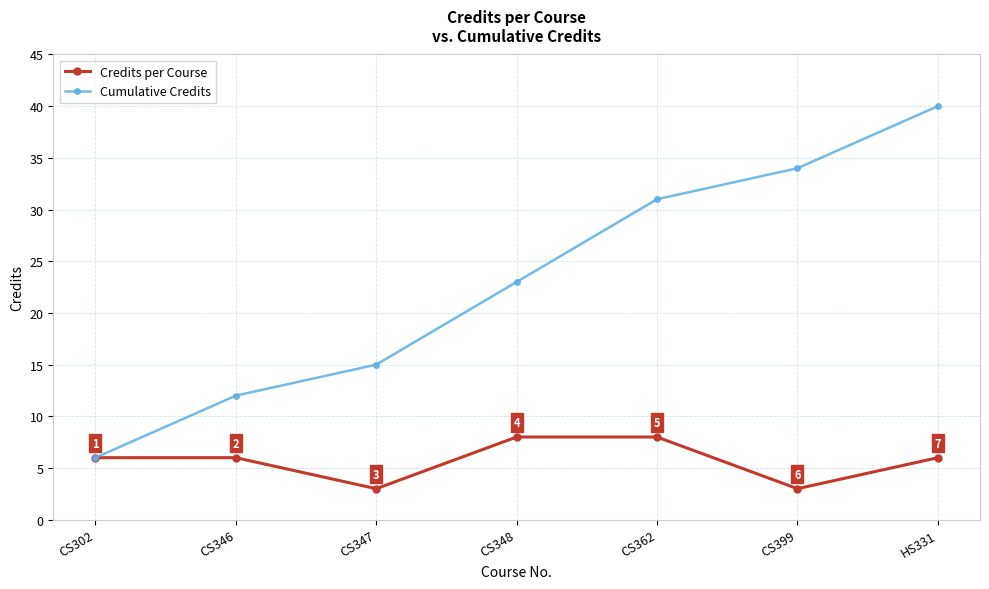

Read the Cumulative Credits value at CS302, to the nearest 10.

10